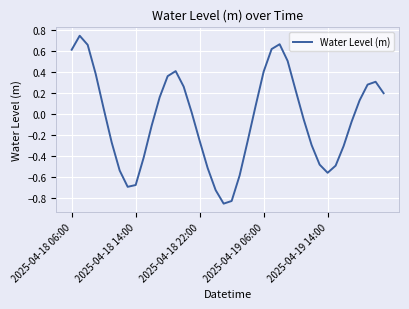

What is the difference between the maximum and minimum values?

1.6